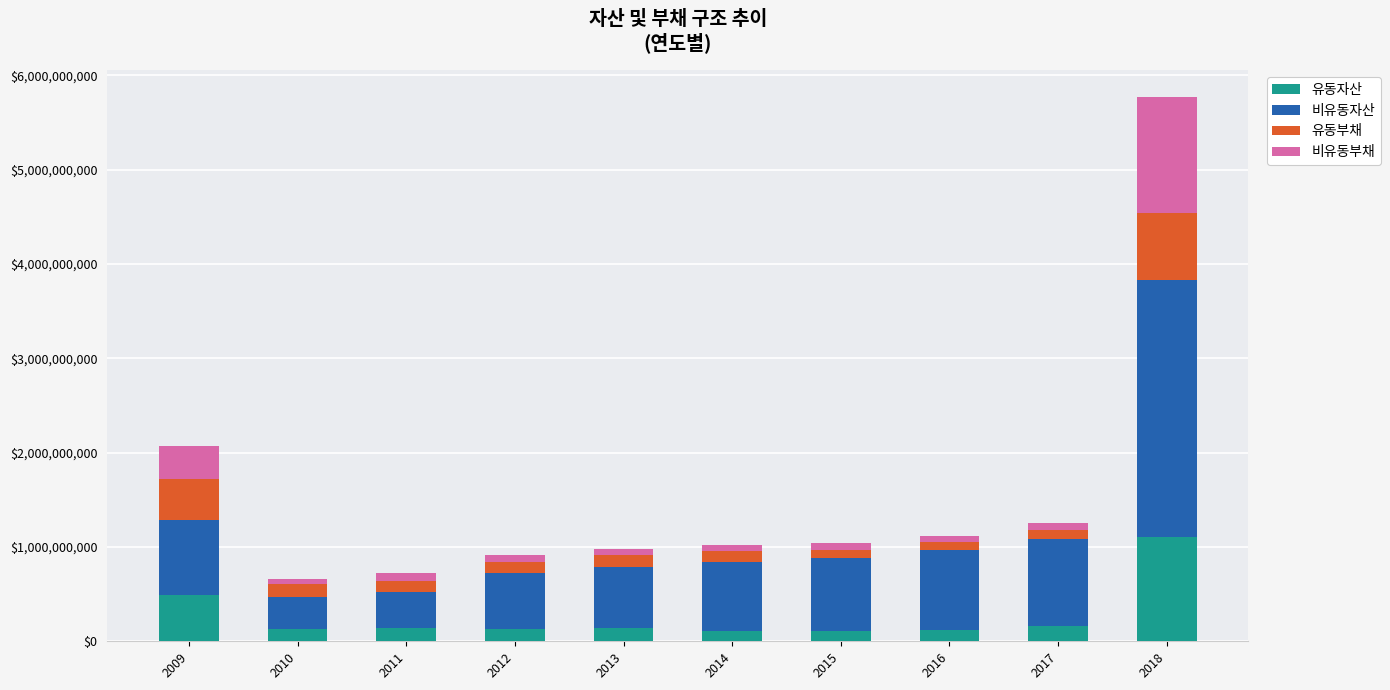

At which category is the sum across all series the highest?

2018